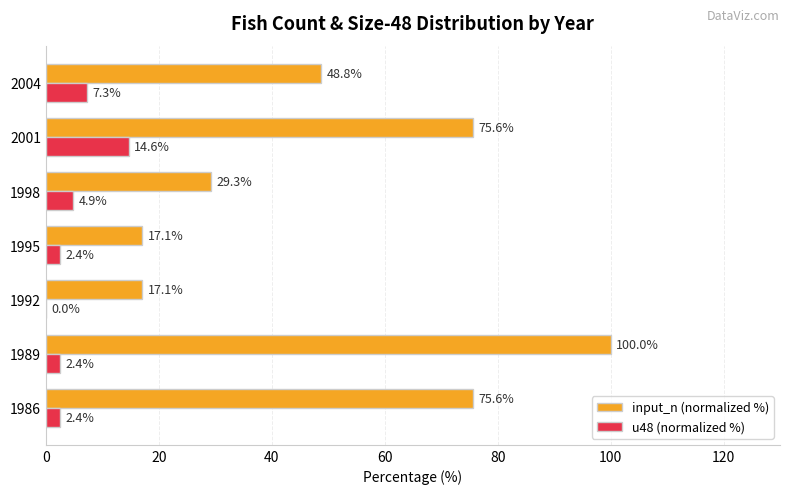

Which series changed the most between 1986 and 2001?

u48 (normalized %)